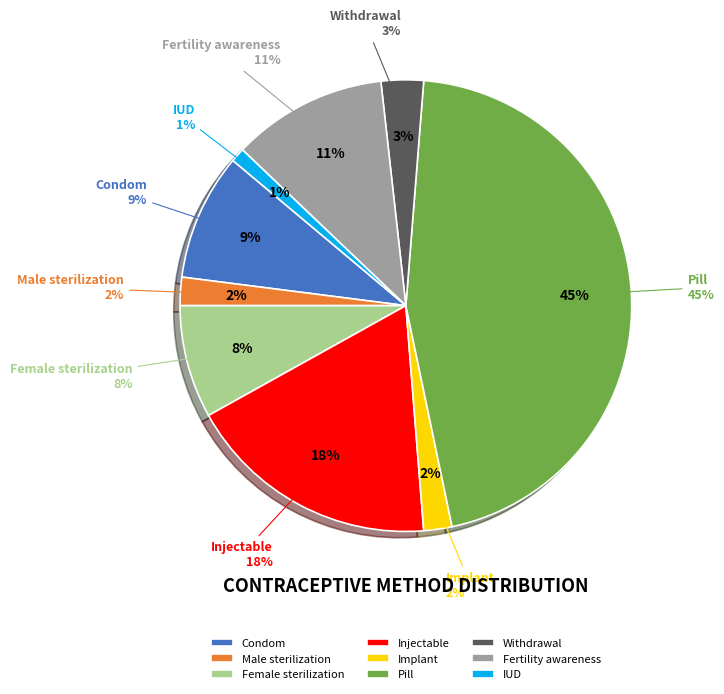

Is it true that Female sterilization is 8% of the pie?

True